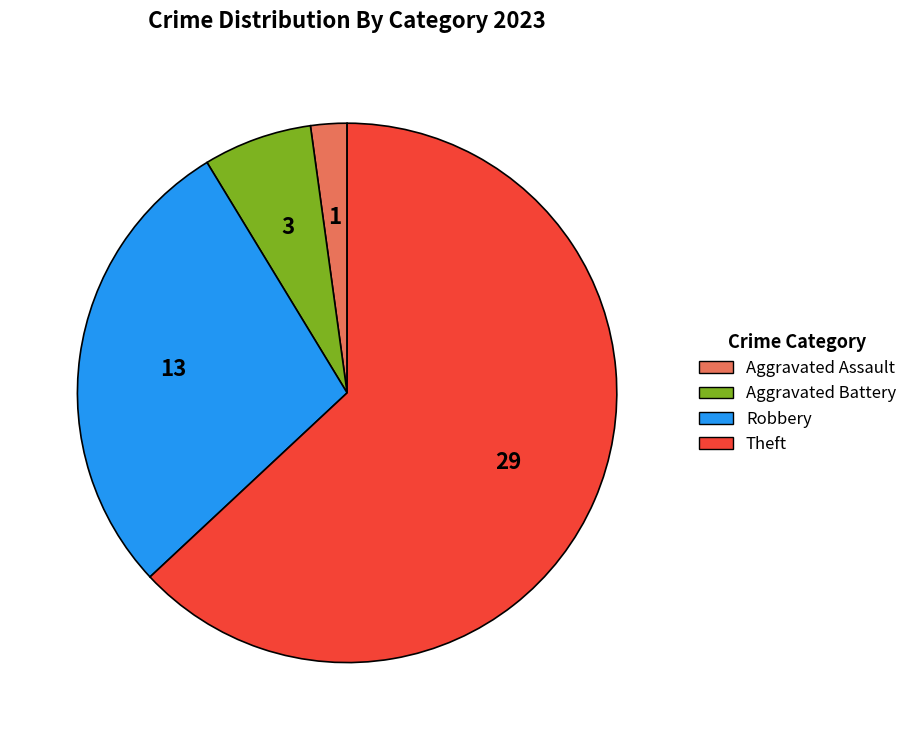

Is there a majority slice in this chart?

Yes